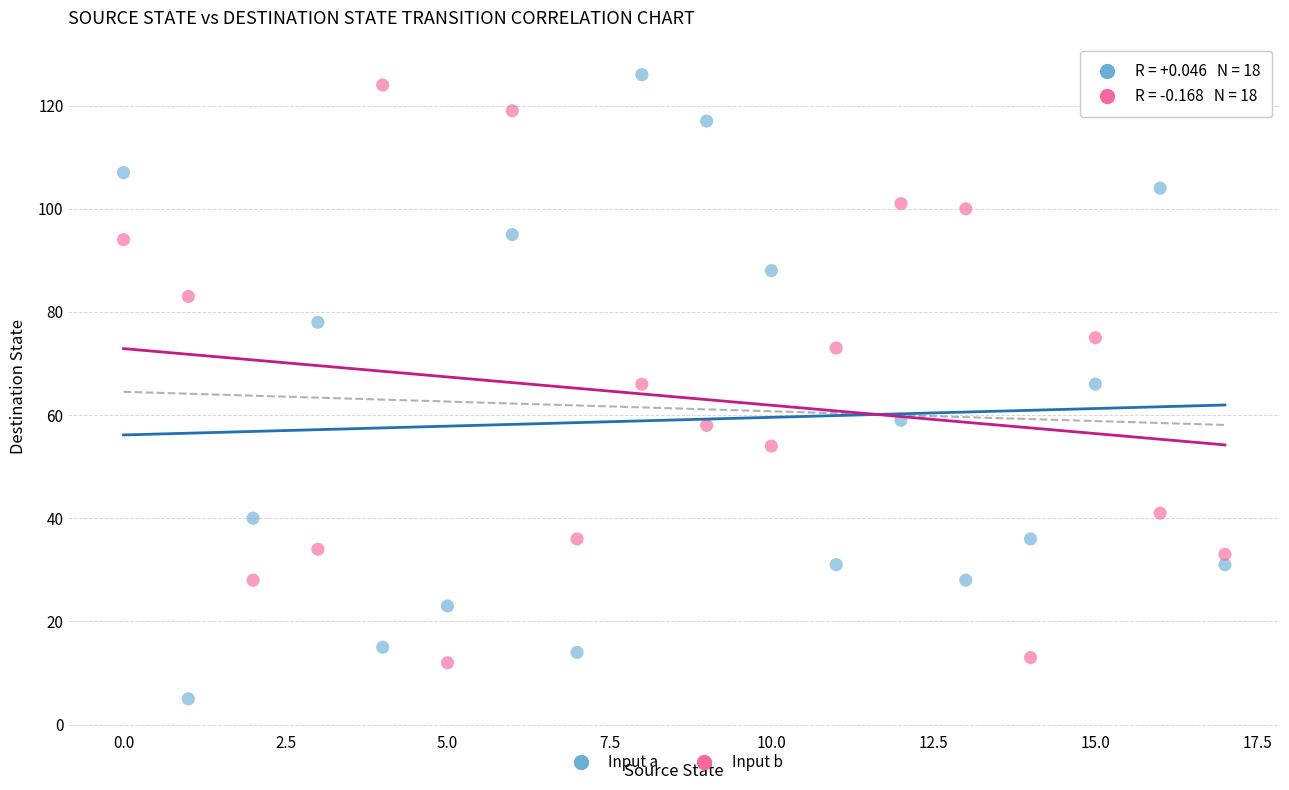

Which series contains the lowest Y value?

Input a